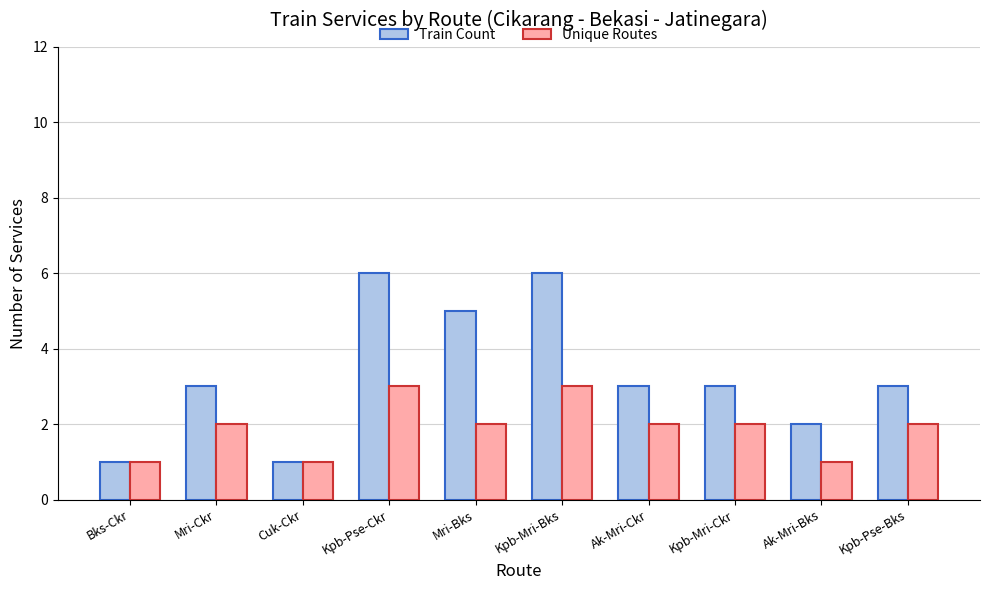

What is the sum of the Unique Routes values at Ak-Mri-Ckr and Kpb-Pse-Ckr?

5